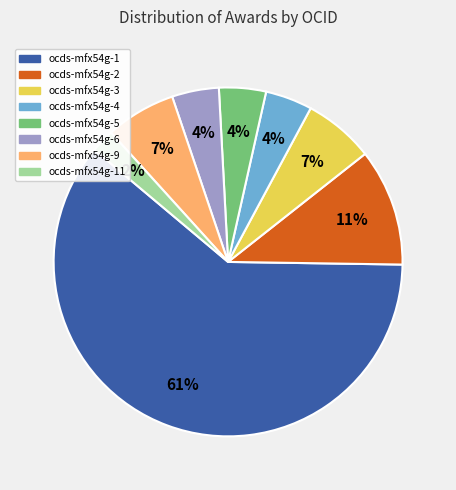

Does any single category account for the majority?

Yes